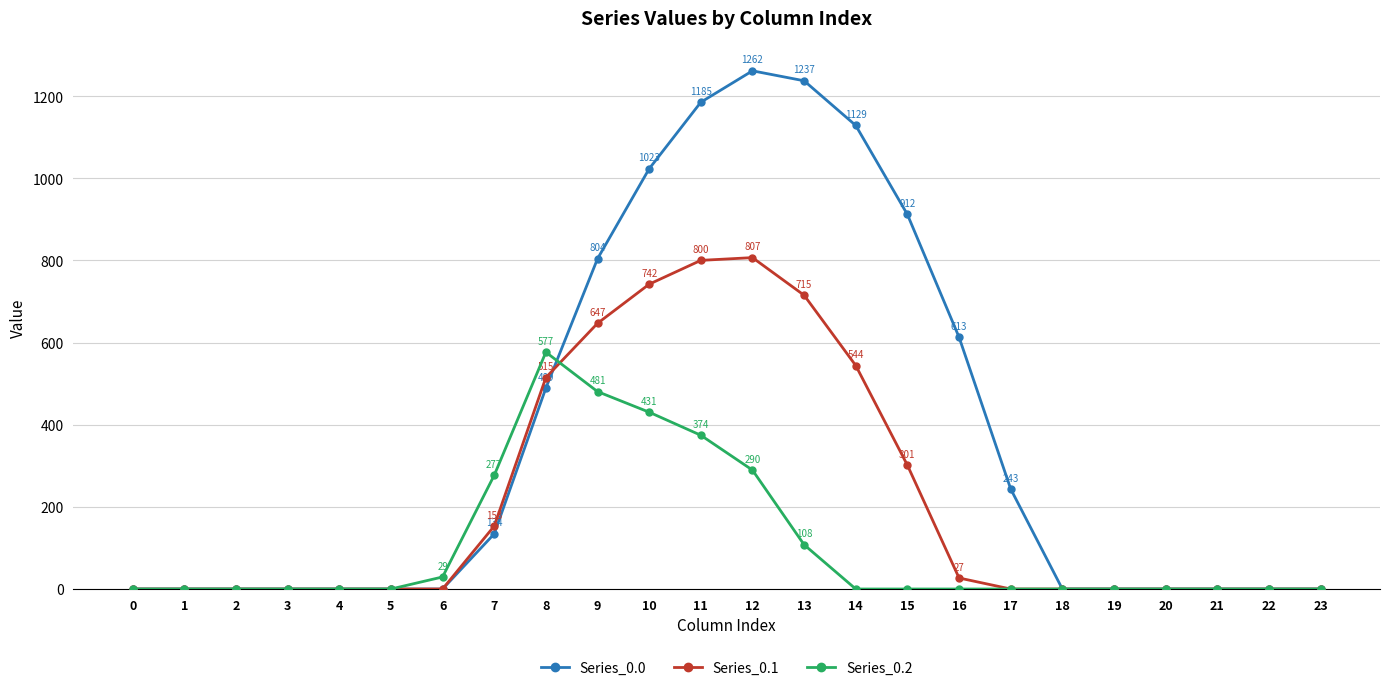

Which series has the largest range (max minus min)?

Series_0.0